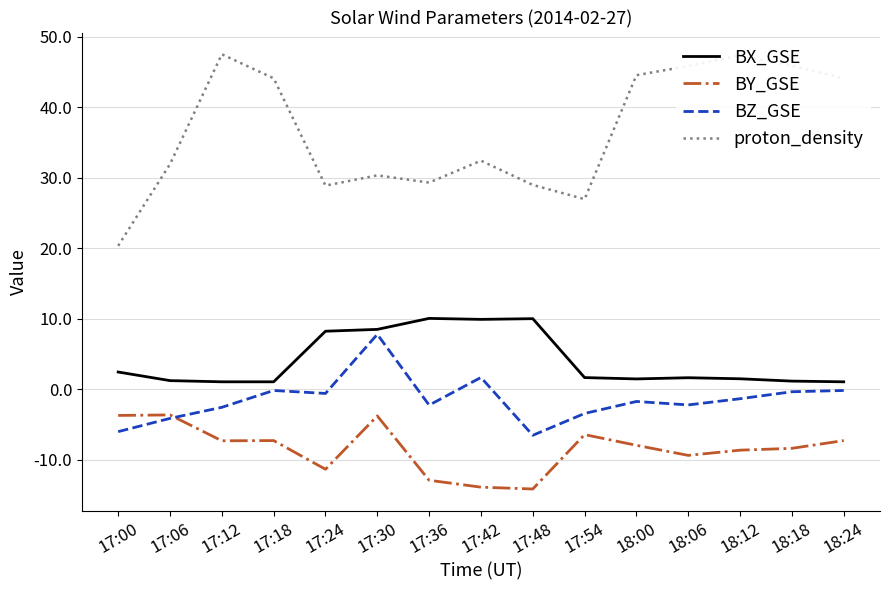

True or false: proton_density and BZ_GSE cross at least once.

False